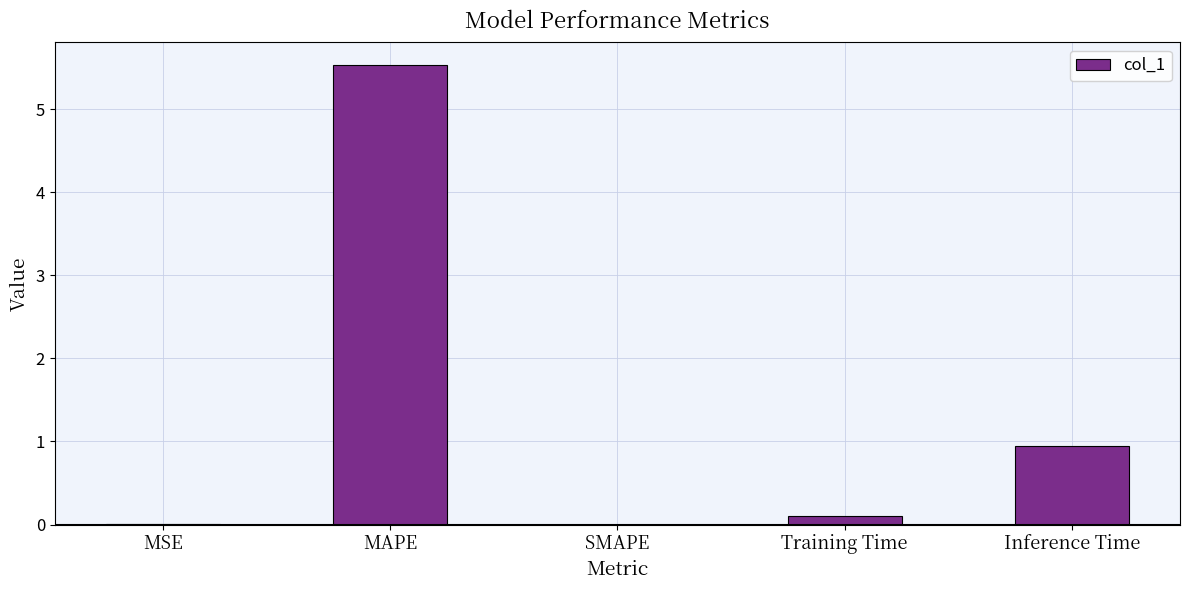

What is the maximum value shown in the chart?

5.5